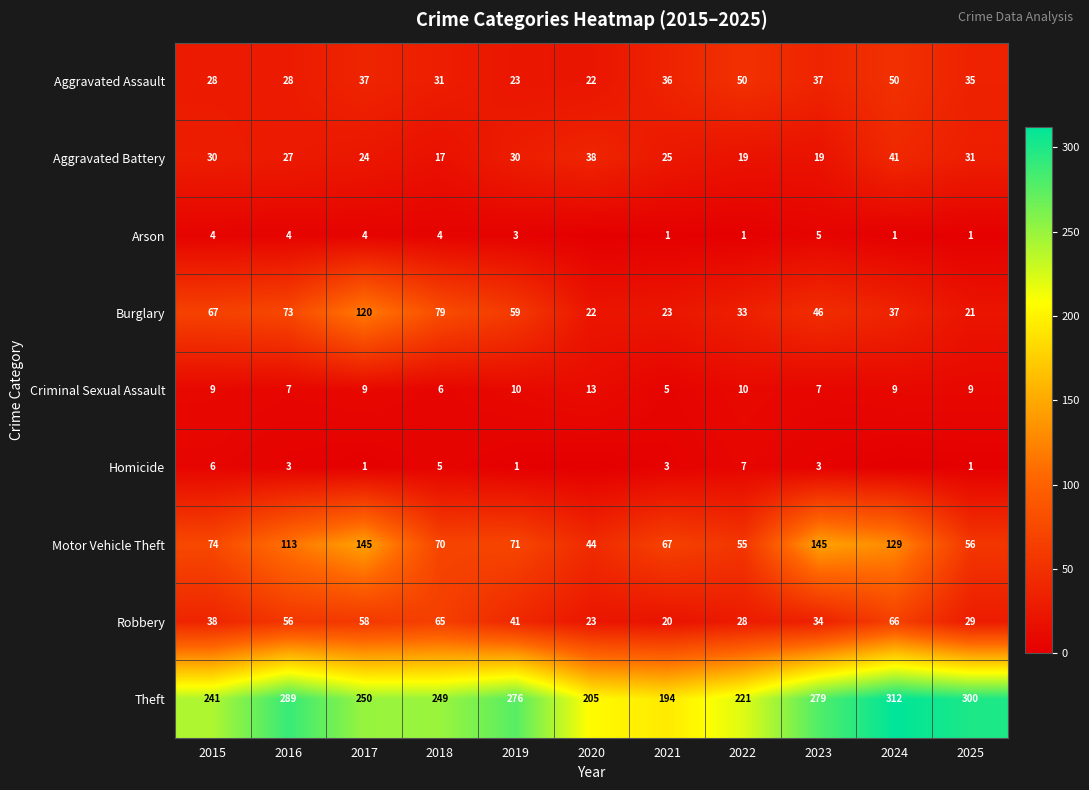

At which label does Motor Vehicle Theft first exceed 71?

2015